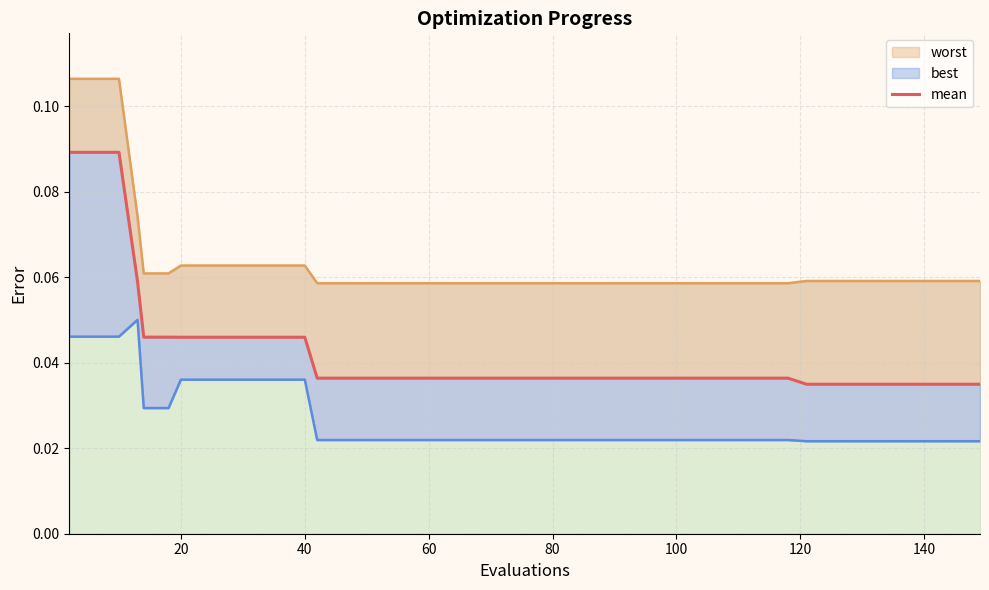

How many best_line values are between 0 and 1?

40